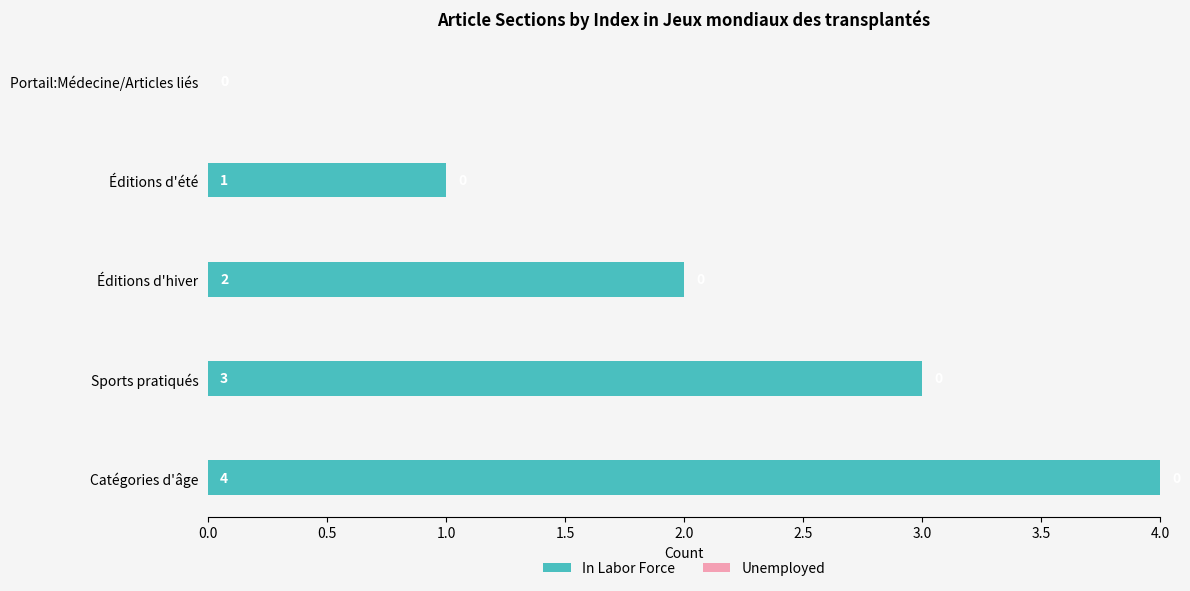

What is the sum of all values?

10